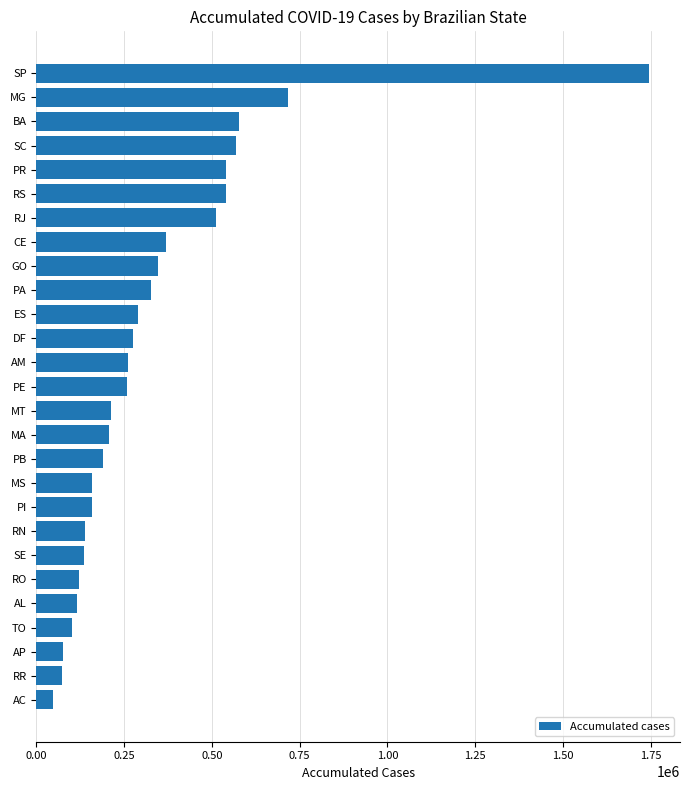

How many series are shown in this chart?

1